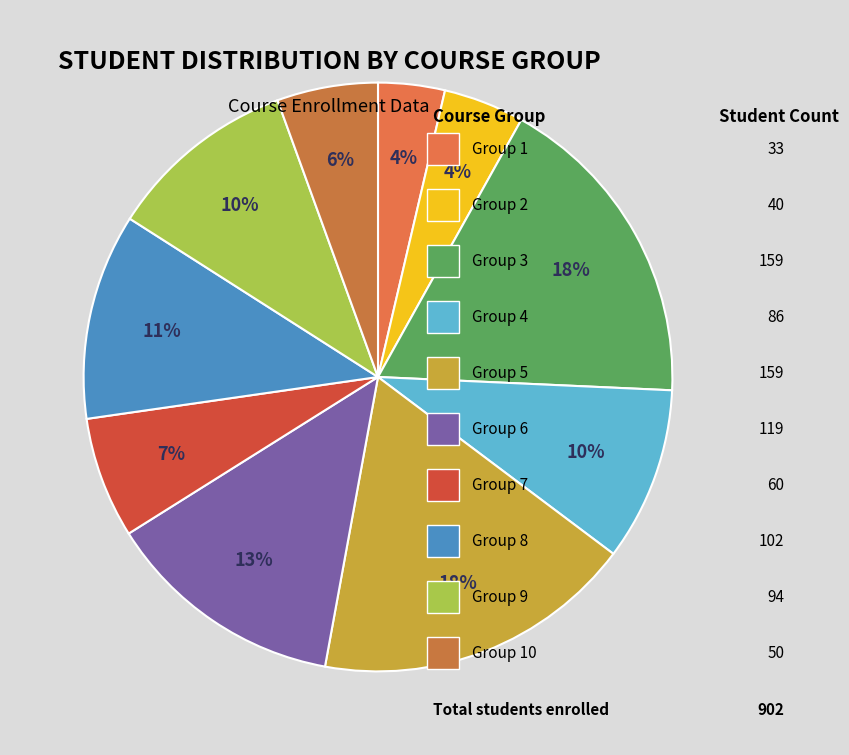

To the nearest percent, what is the average slice percentage?

10%